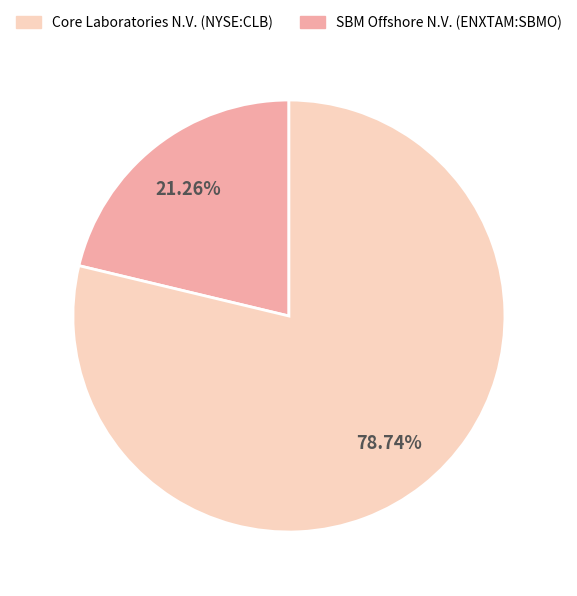

How many slices are in this pie chart?

2